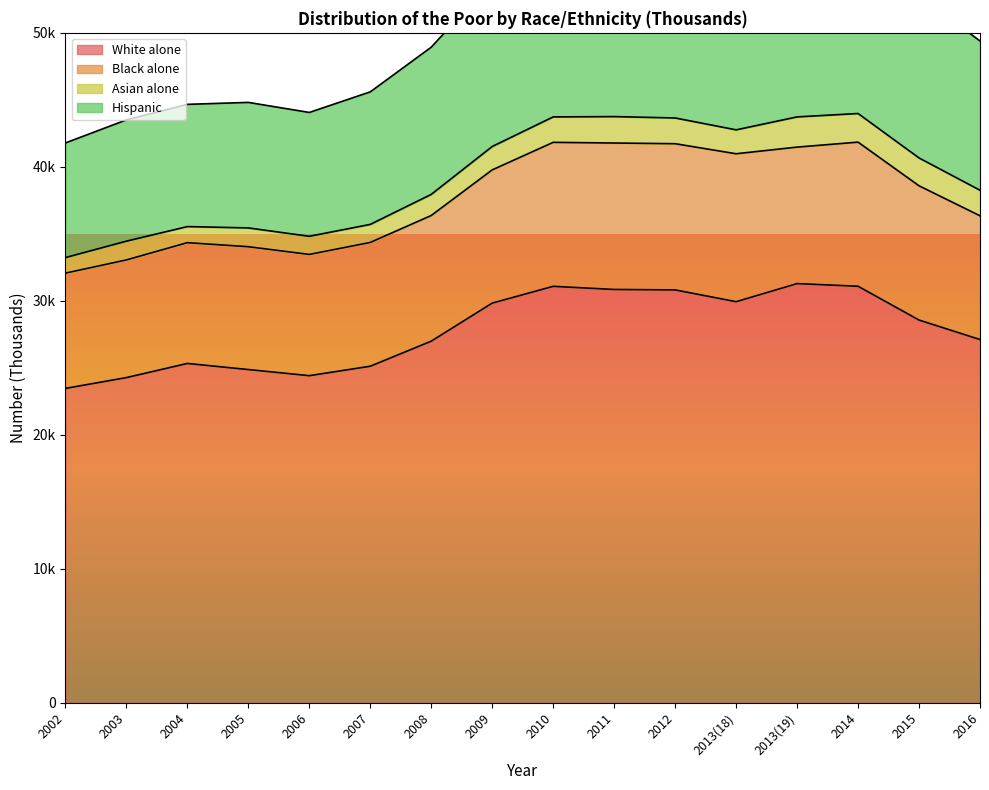

Which has a higher value, 2003 or 2005?

2005